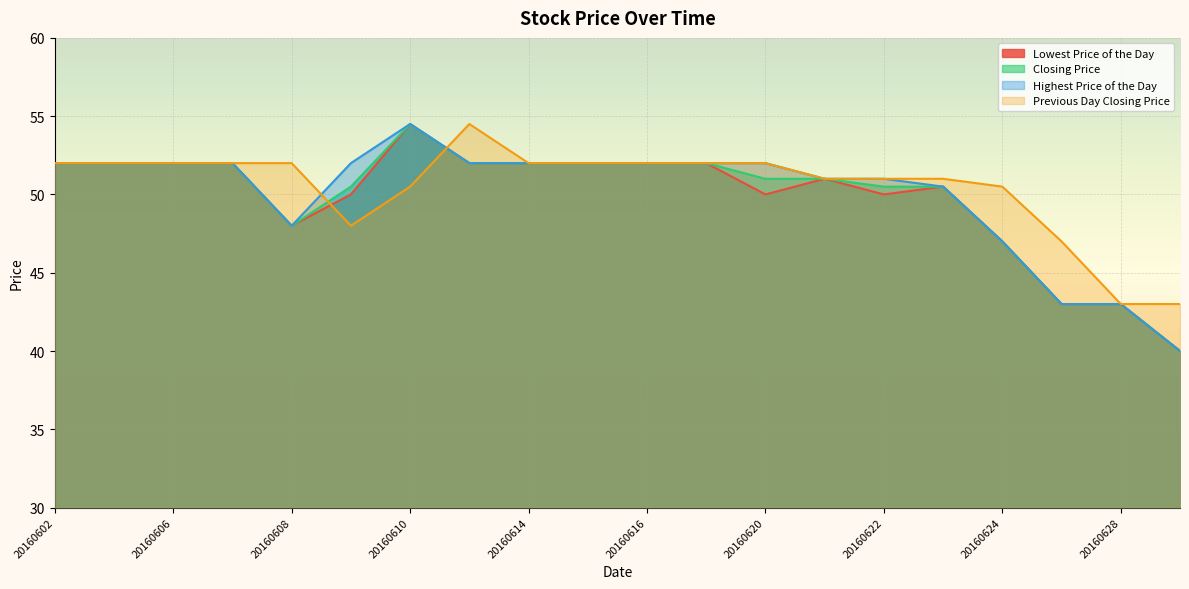

True or false: Closing Price and Previous Day Closing Price cross at least once.

True